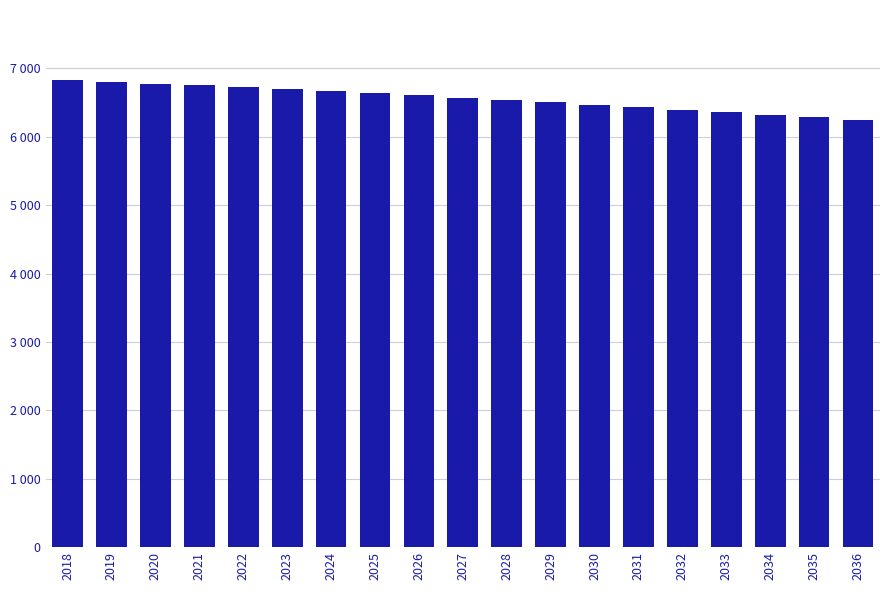

Is it true that the value at 2021 is 6754.2?

True